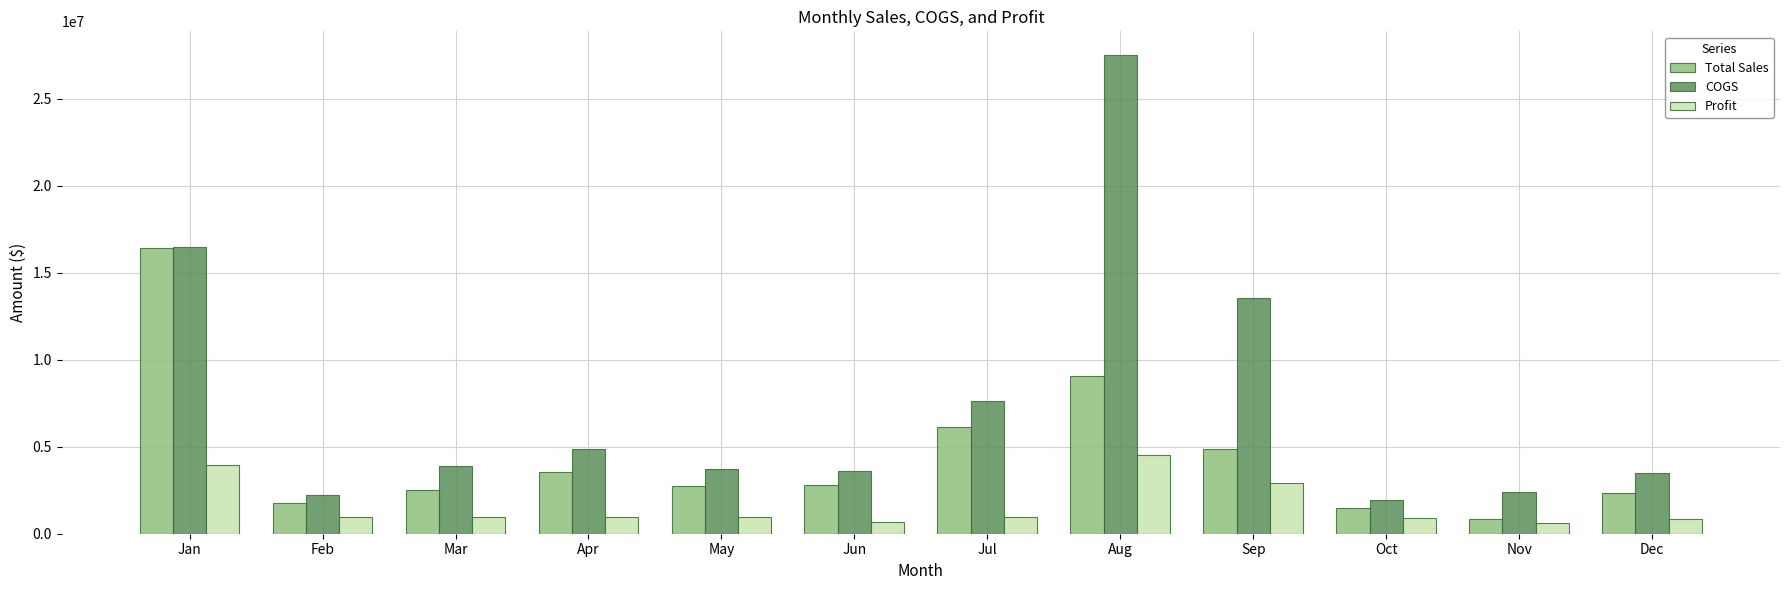

How many data points in Total Sales are less than 2799440?

6